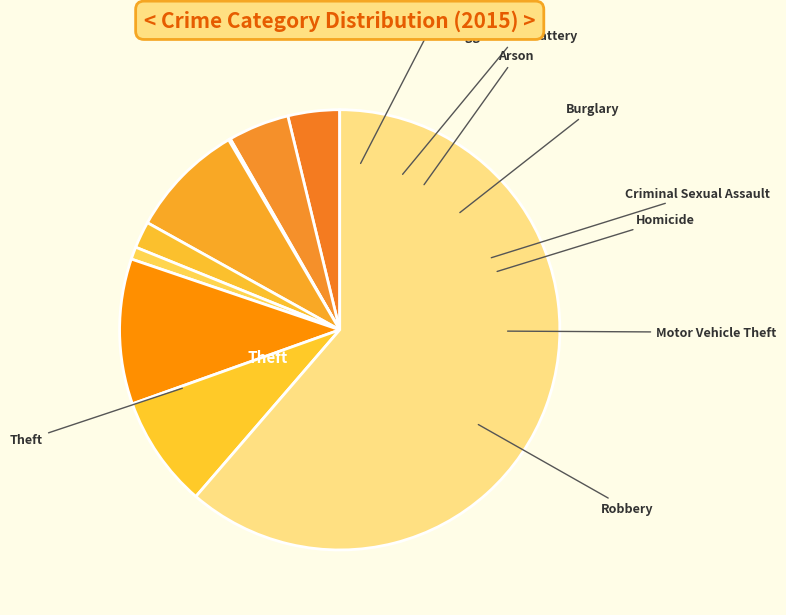

Which category has the smallest portion of the pie?

Arson